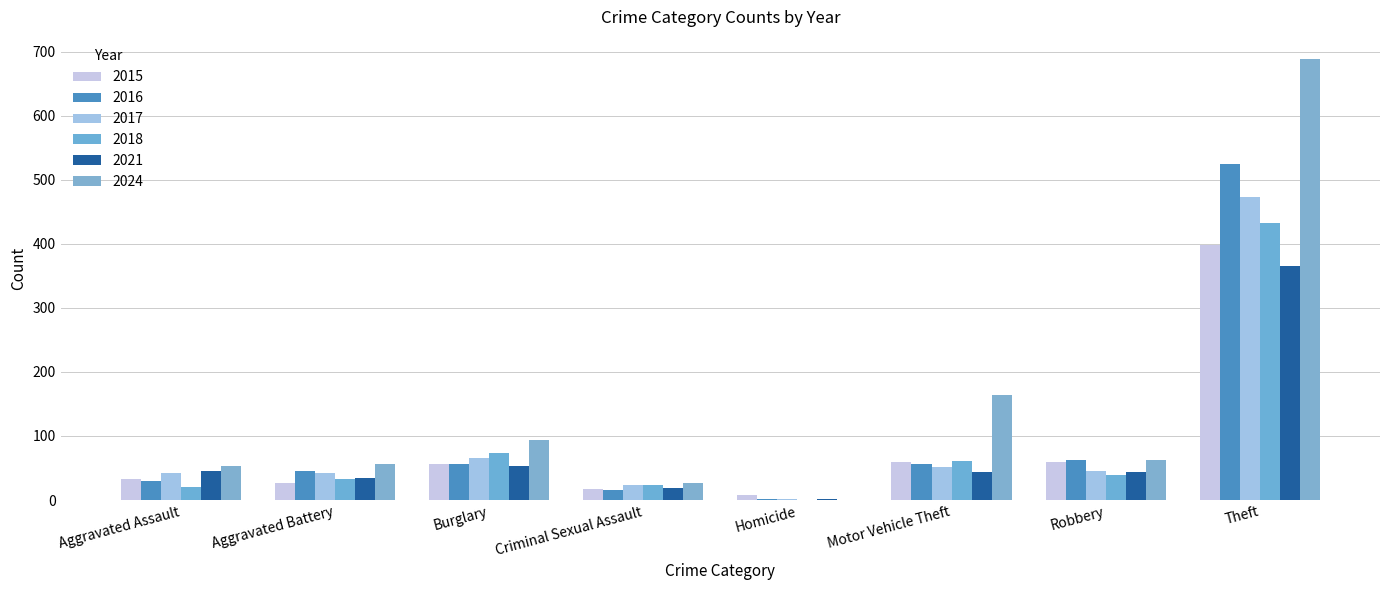

Reading left to right, extract all data points from this chart.

2015: 33	26	57	17	8	60	60	399
2016: 29	45	57	15	2	56	62	525
2017: 42	42	65	24	2	52	45	474
2018: 21	33	73	23	0	61	39	433
2021: 46	35	53	18	1	44	44	365
2024: 53	56	94	27	0	164	63	689